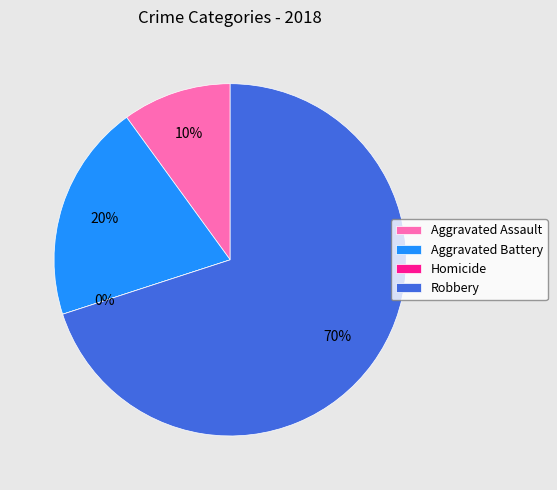

Do Aggravated Assault and Aggravated Battery together represent more than half of the pie?

No